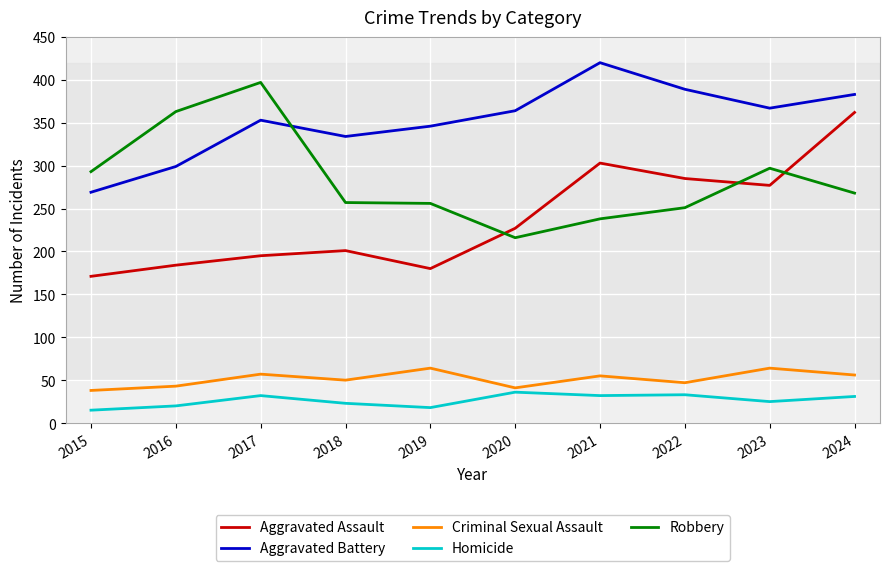

Which series has the widest spread of values?

Aggravated Assault